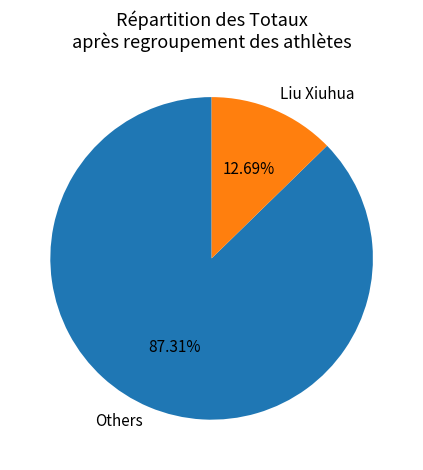

Rank the categories by value from highest to lowest.

Others, Liu Xiuhua